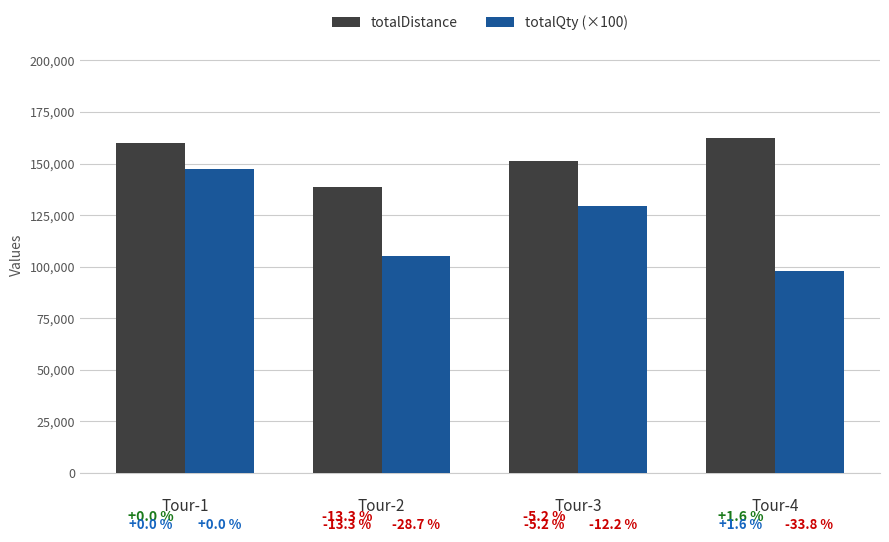

What are all the series names shown in the legend?

totalDistance, totalQty (×100)